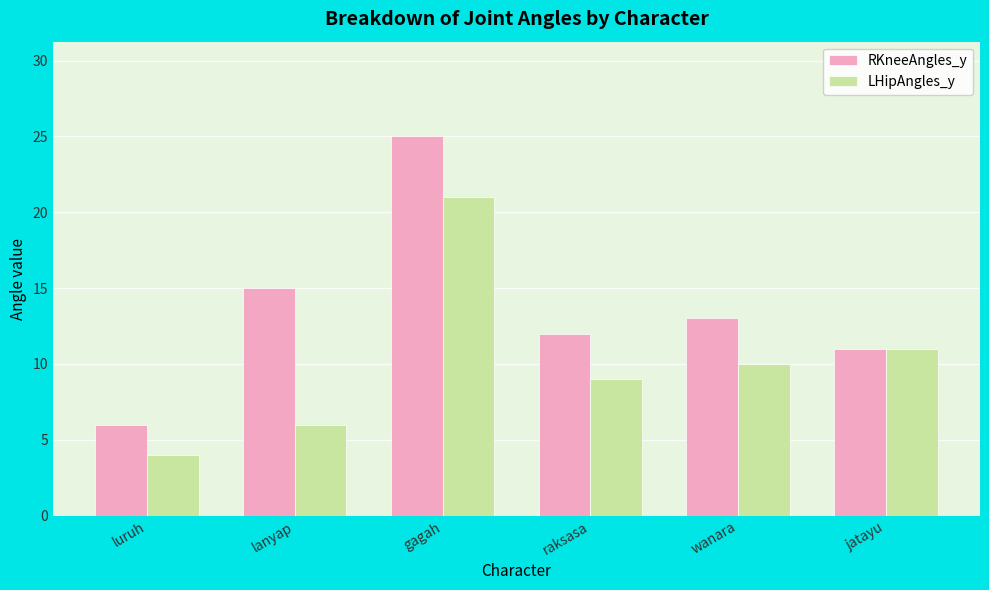

At how many categories does at least one series exceed 18?

1